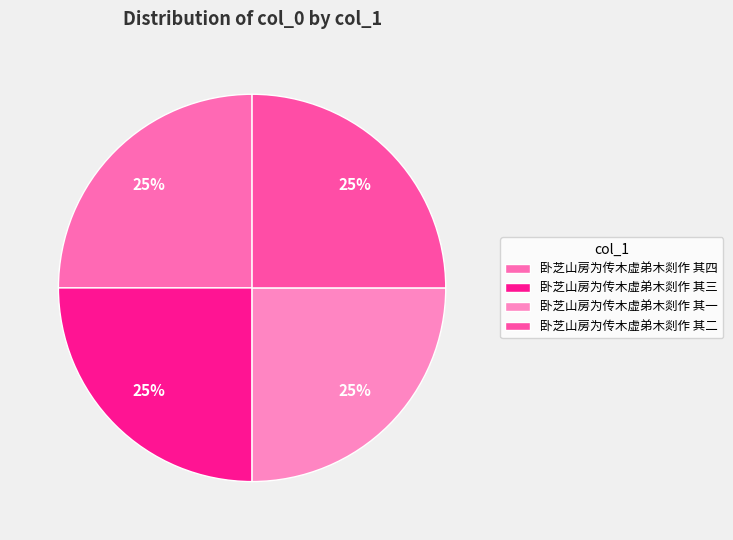

What is the ratio of the value at 卧芝山房为传木虚弟木剡作 其一 to the value at 卧芝山房为传木虚弟木剡作 其四?

1.0